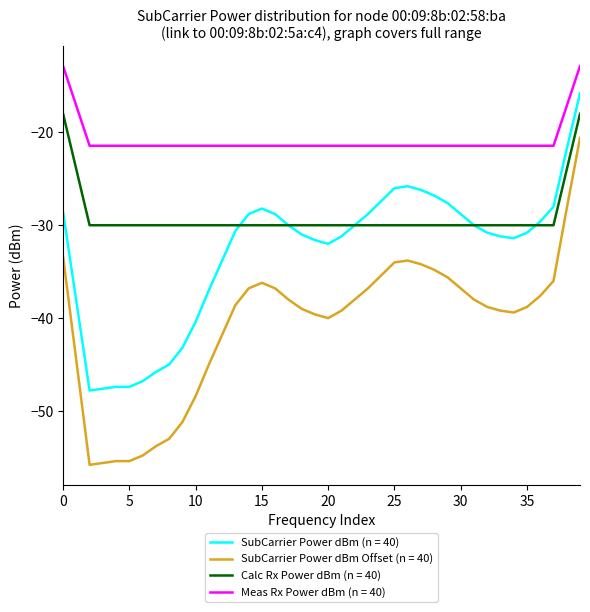

Is this an area chart (filled region under the line)?

No